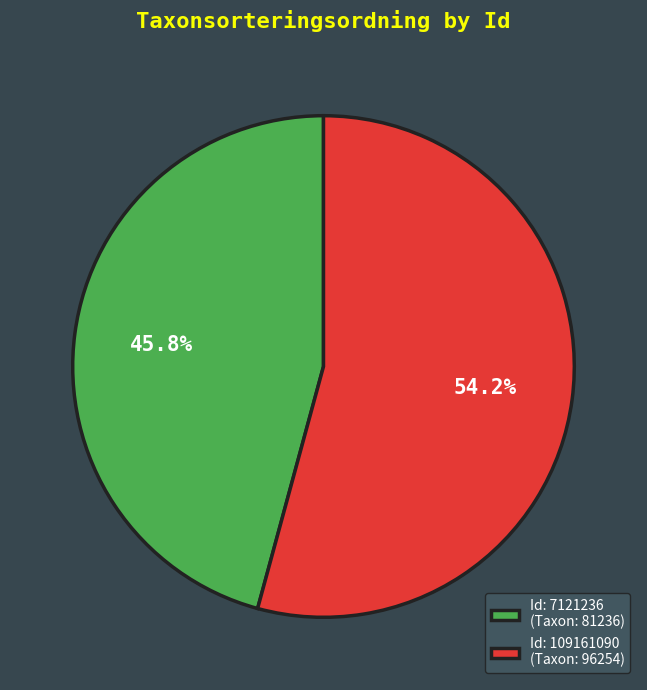

Which slice represents more than half of the pie?

Id: 109161090 (Taxon: 96254)